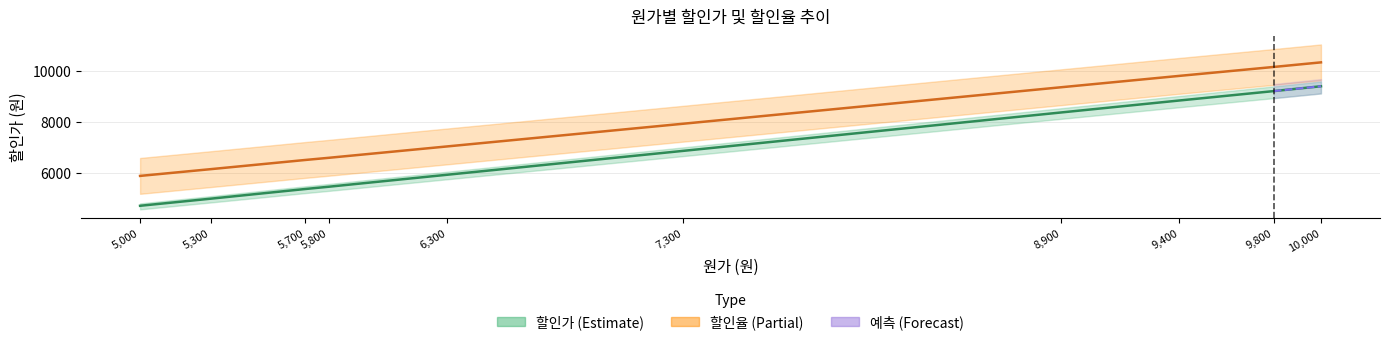

What is the difference between the second highest and second lowest values in the 할인율 (스케일) series?

4018.5